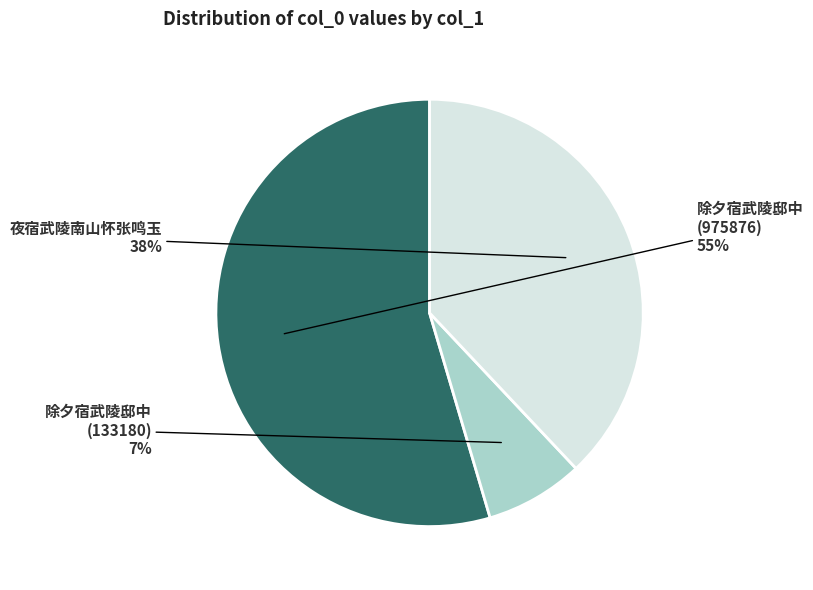

True or false: 夜宿武陵南山怀张鸣玉 accounts for 29% of the total.

False